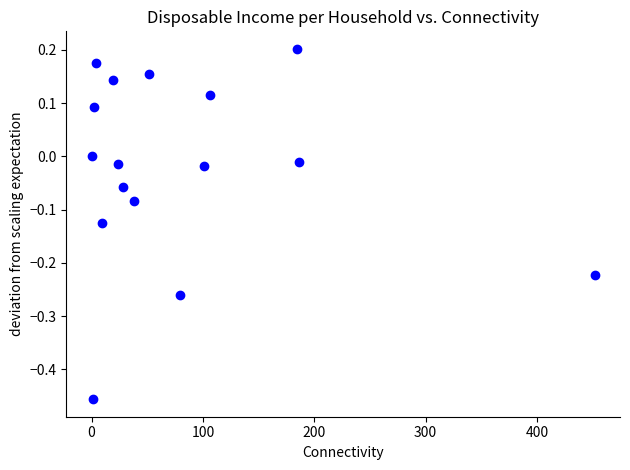

What is the range of Y values (max minus min)?

0.7